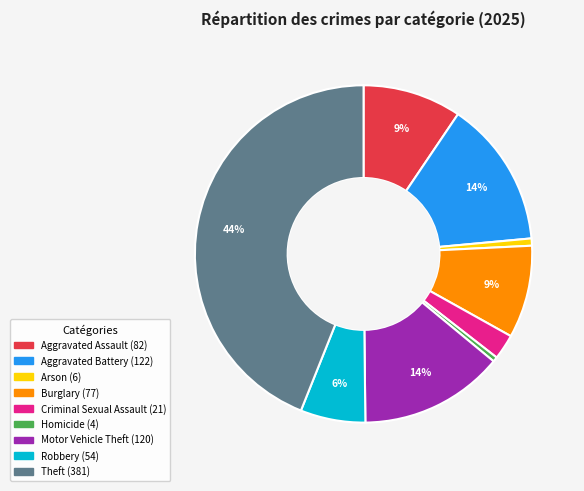

Which has a higher value, Arson or Aggravated Assault?

Aggravated Assault